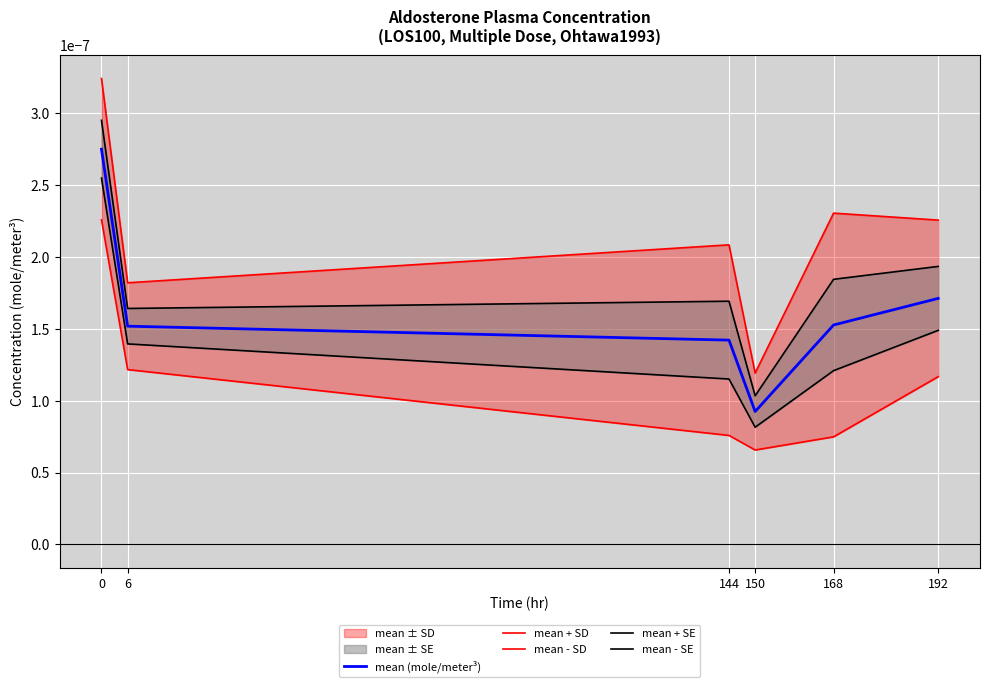

True or false: mean (mole/meter³) and mean - SD intersect in this chart.

False